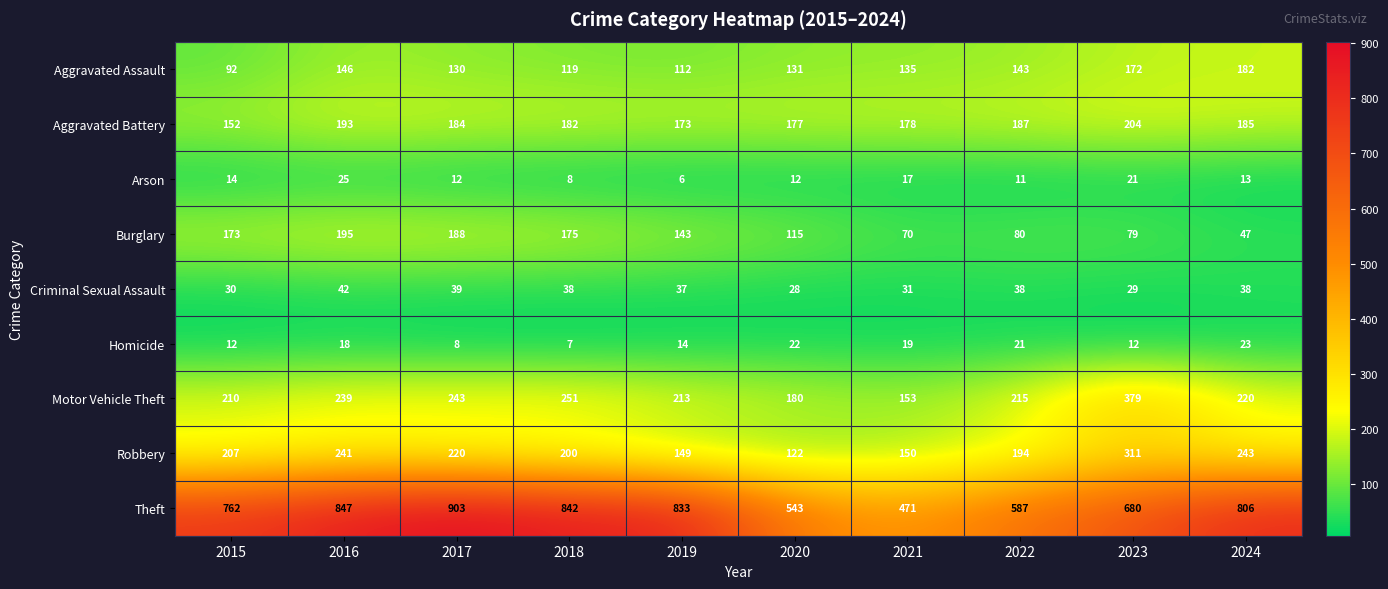

At which label is Motor Vehicle Theft closest to 266?

2018